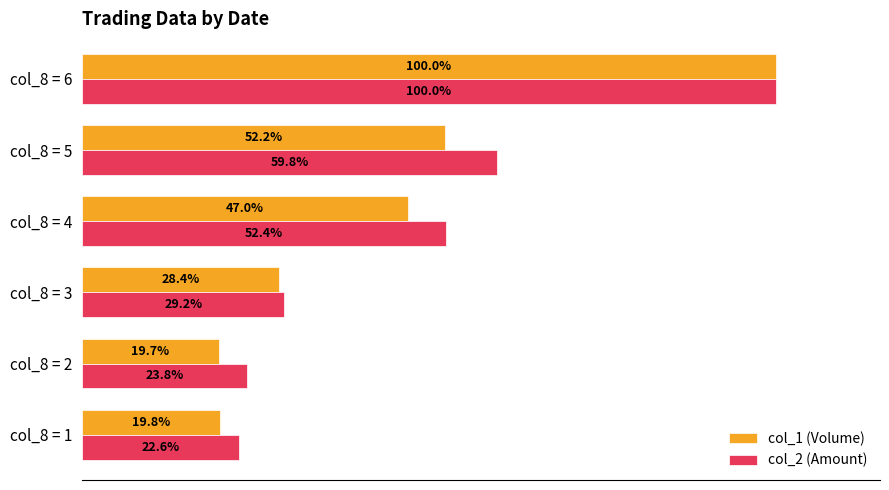

Which category has the lowest value in the col_1 (Volume) series?

col_8 = 2